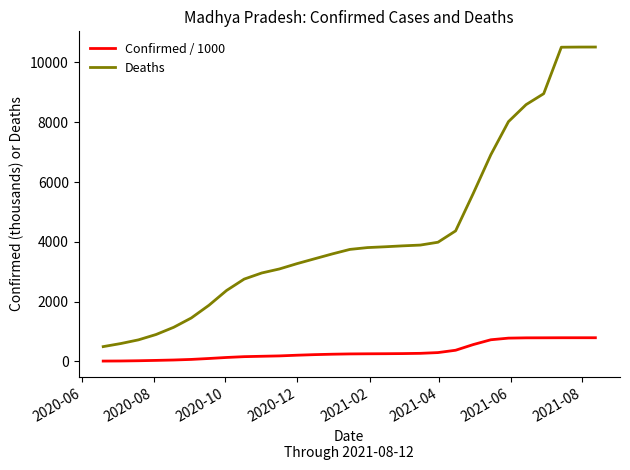

True or false: Confirmed / 1000 and Deaths intersect in this chart.

False